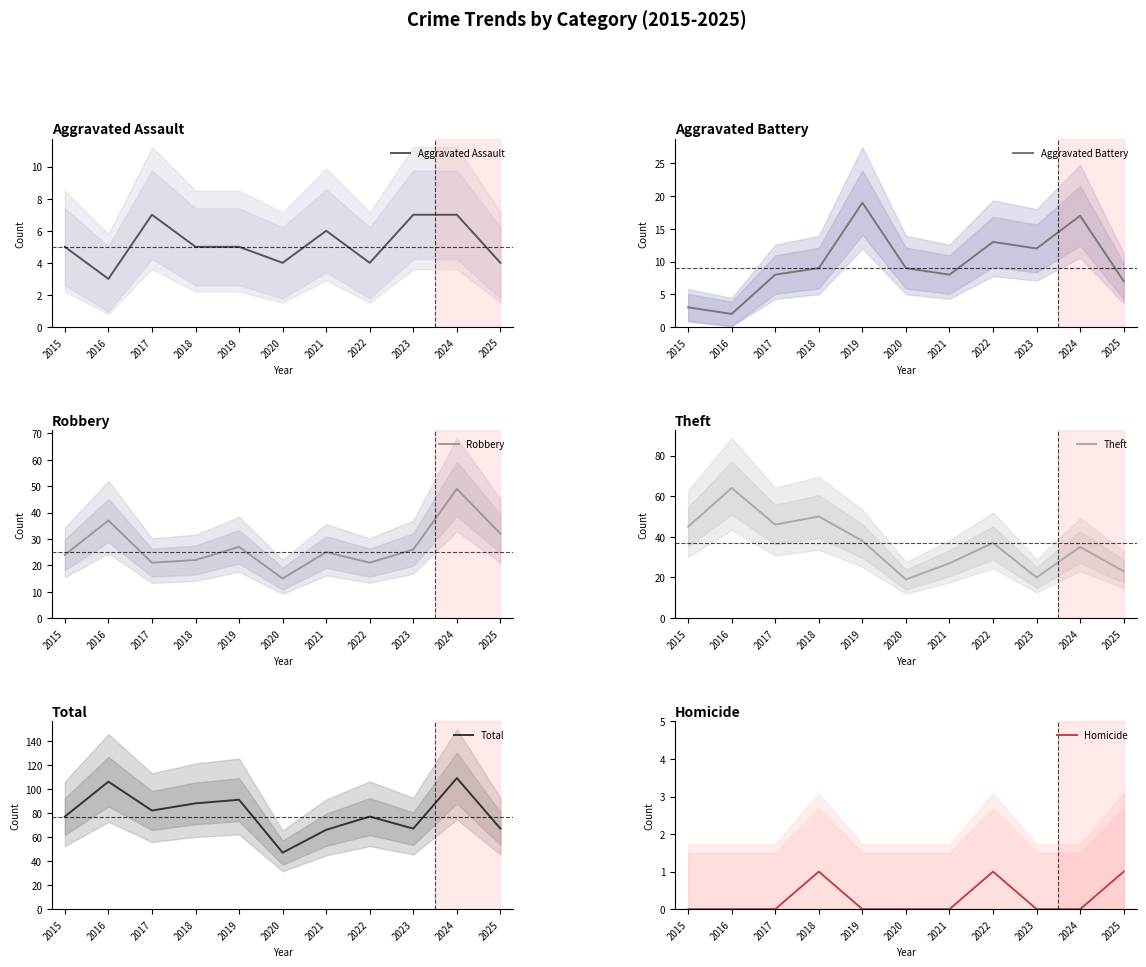

Reading left to right, what are all the values shown in this chart?

Aggravated Assault: 5	3	7	5	5	4	6	4	7	7	4
Aggravated Battery: 3	2	8	9	19	9	8	13	12	17	7
Robbery: 24	37	21	22	27	15	25	21	26	49	32
Theft: 45	64	46	50	38	19	27	37	20	35	23
Total: 77	106	82	88	91	47	66	77	67	109	67
Homicide: 0	0	0	1	0	0	0	1	0	0	1